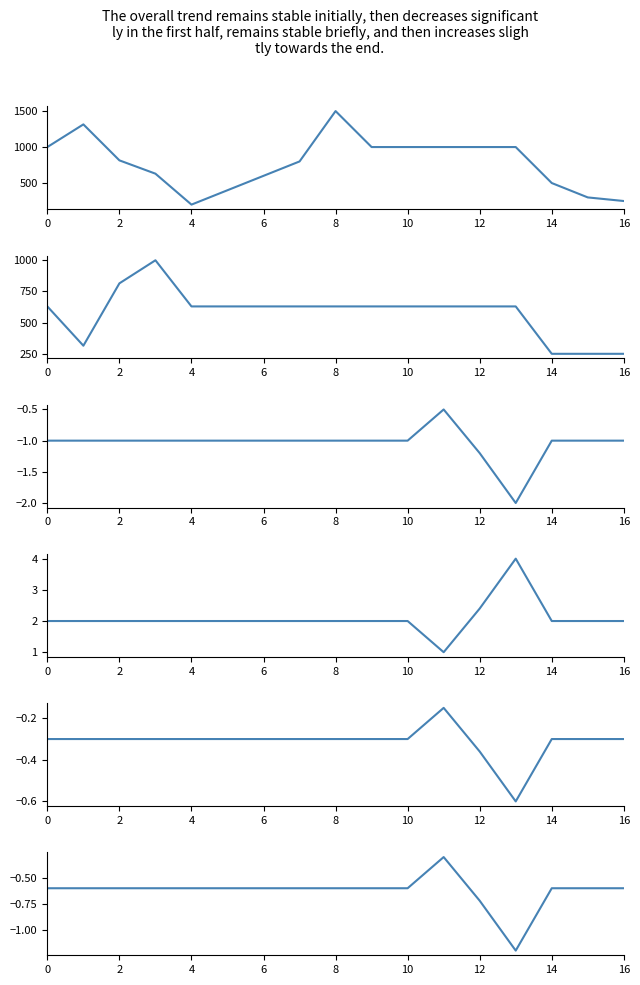

How many values in the beta_5 series exceed -1?

1